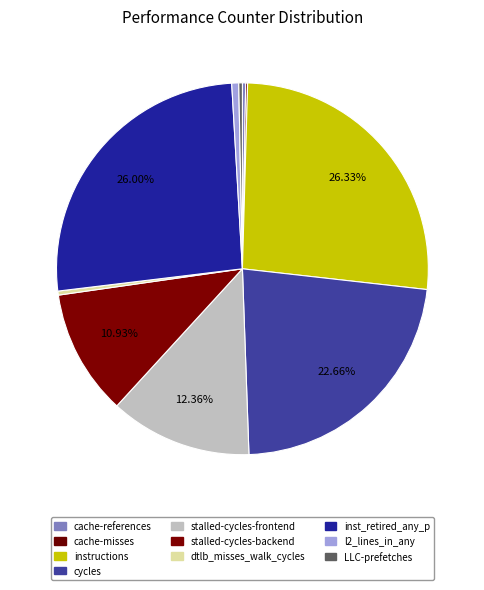

Count the number of slices in the pie.

10